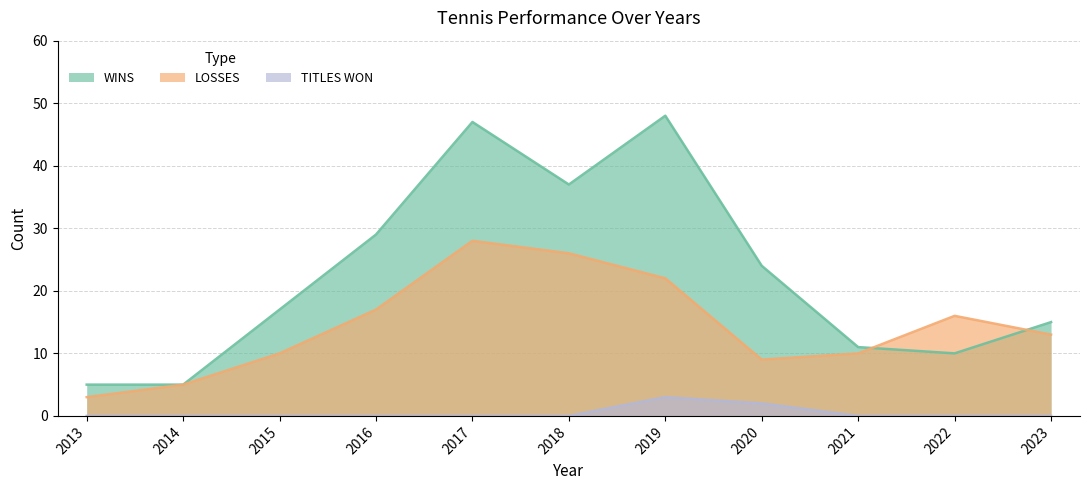

What is the difference between the second highest and minimum values in the TITLES WON series?

2